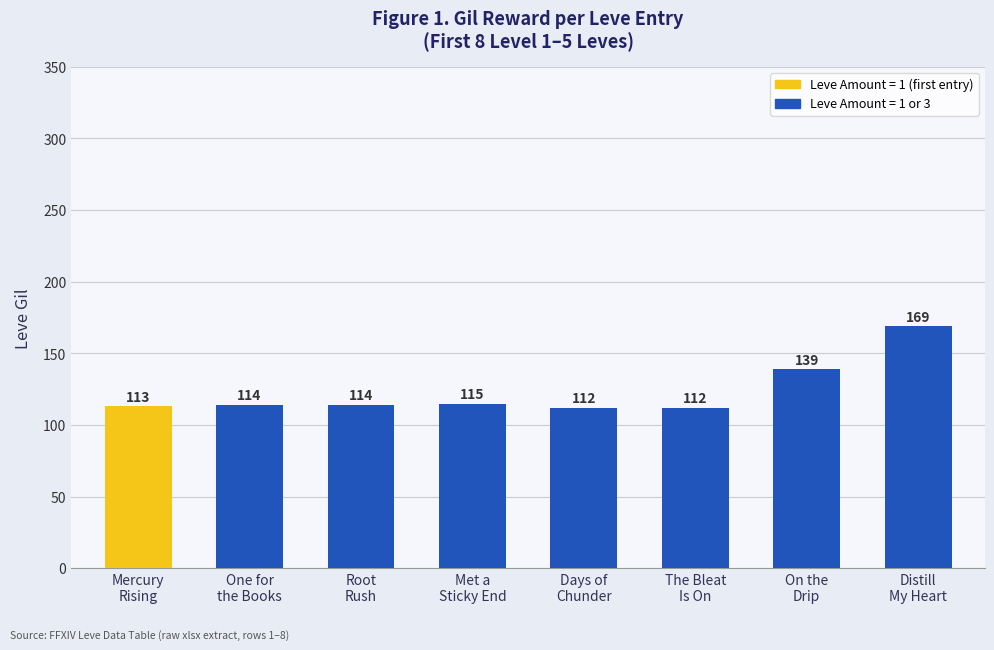

What is the label of the 6th bar from the right?

Root
Rush